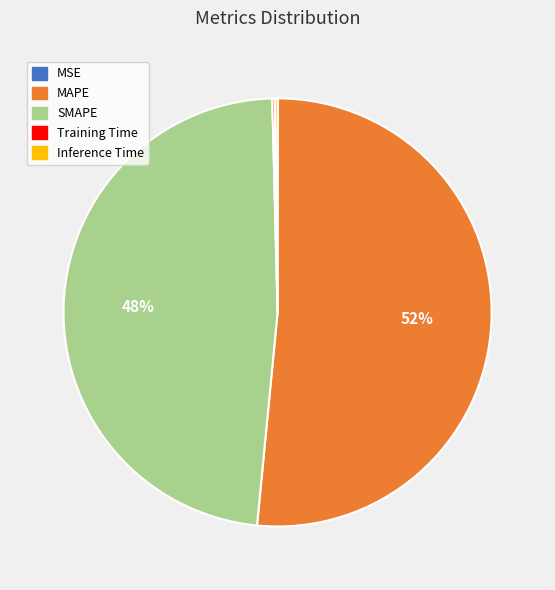

Which category has the biggest portion of the pie?

MAPE